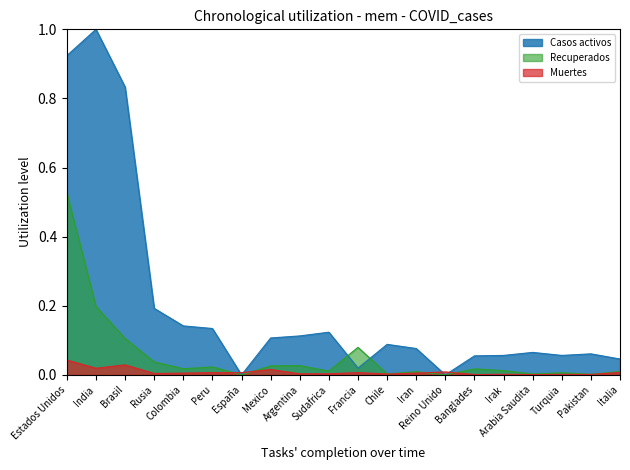

Which has a higher value, Turquia or Pakistan?

Pakistan